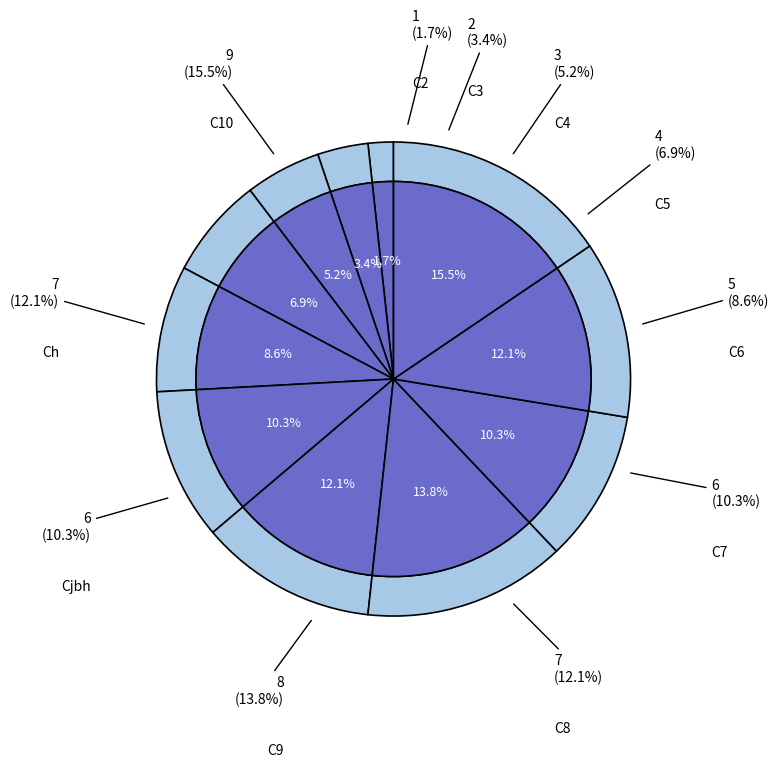

Which has a higher value, C8 or Cjbh?

C8